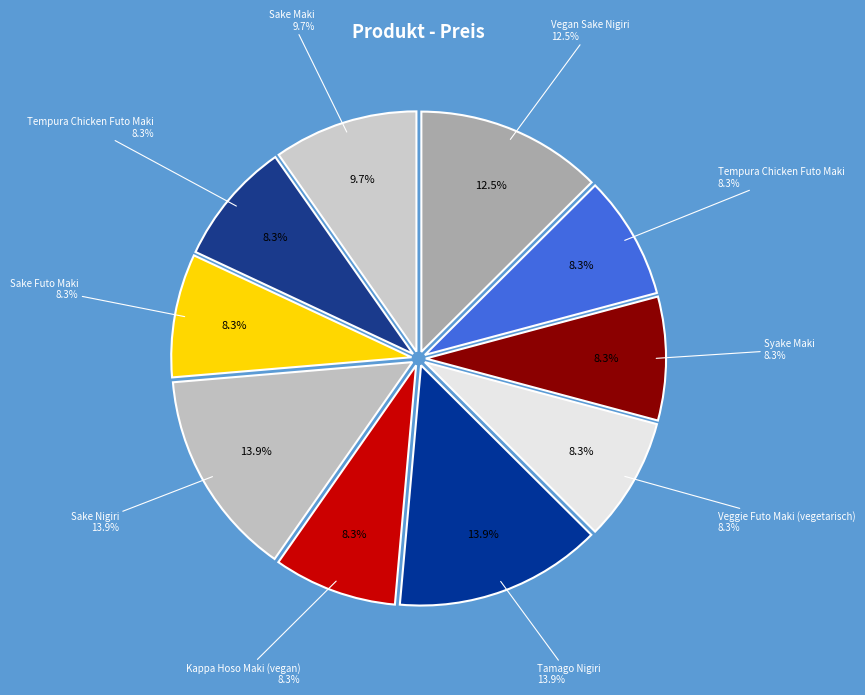

Which has a higher value, Kappa Hoso Maki (vegan) or Tamago Nigiri?

Tamago Nigiri